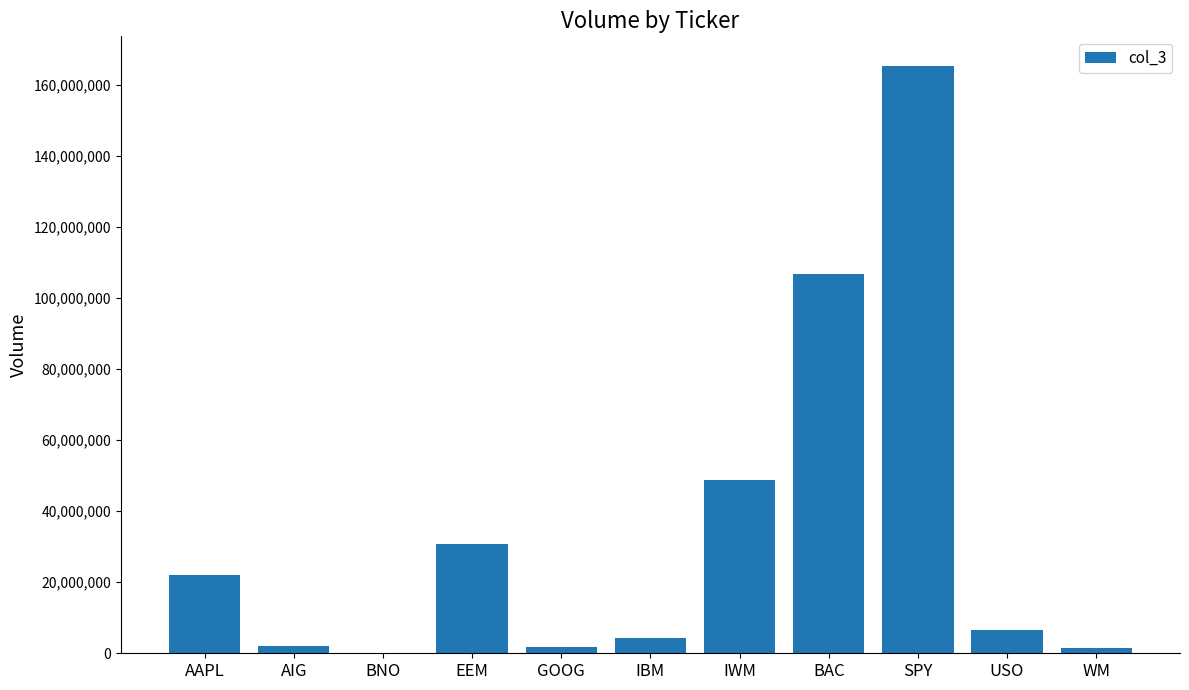

At which label is the value closest to 82742802?

BAC